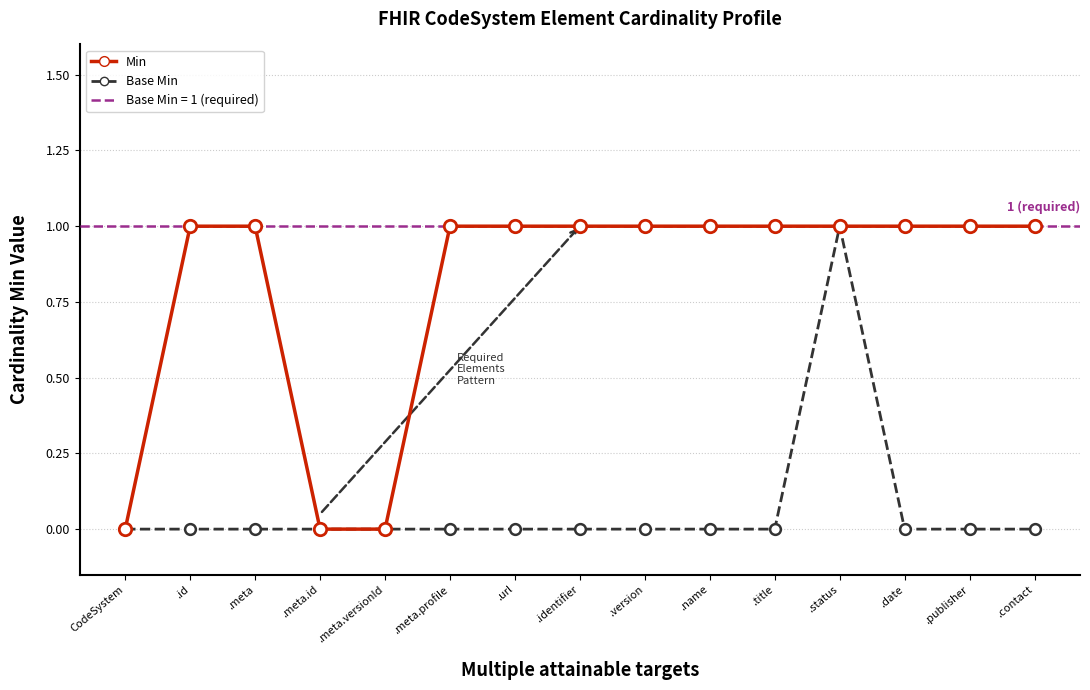

What is the total value across all series at .url?

1